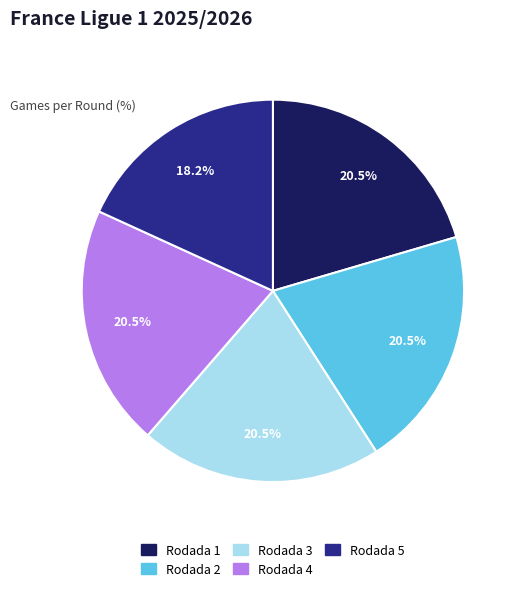

To the nearest percent, what is the combined percentage of Rodada 2 and Rodada 5?

39%